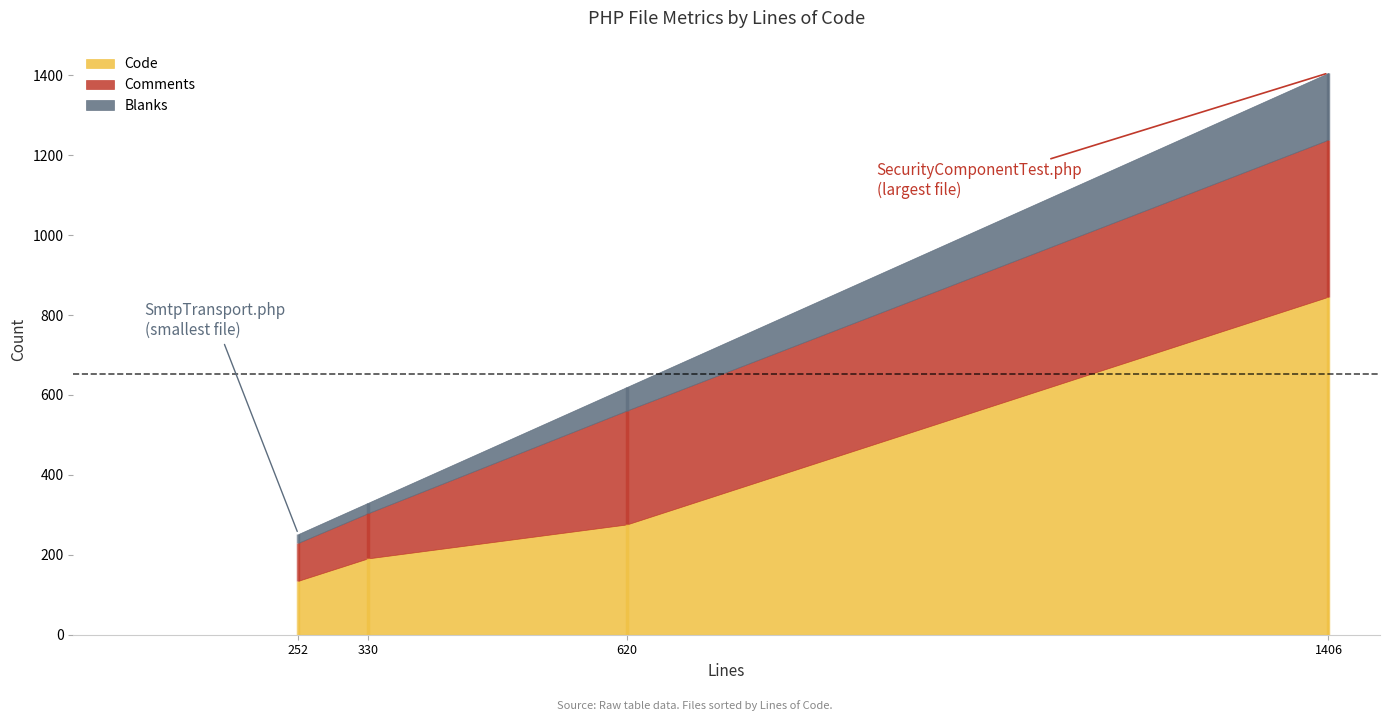

What is the approximate value of Comments at SmtpTransport.php?

95